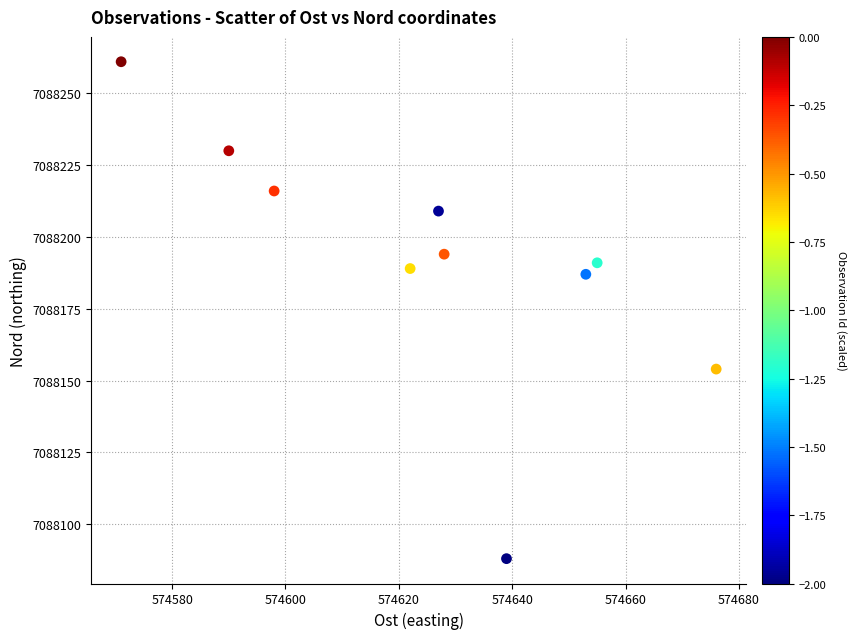

What is the range of Y values (max minus min)?

173